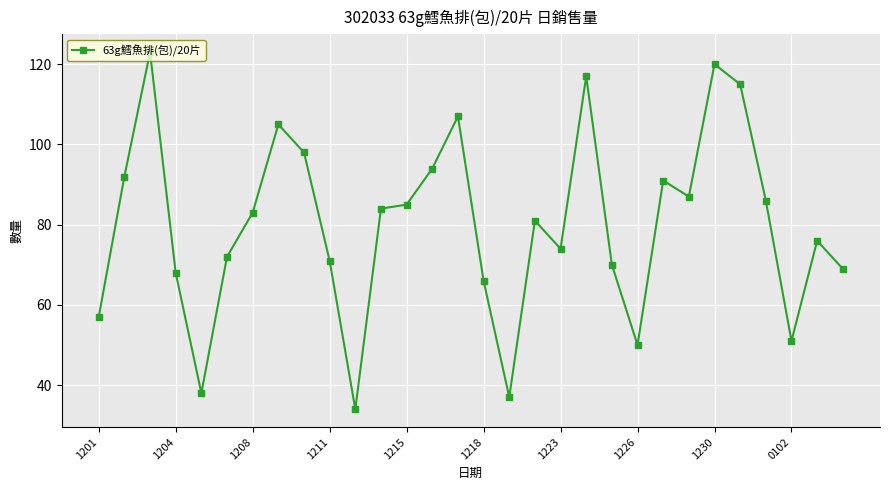

What is the minimum value shown in the chart?

34